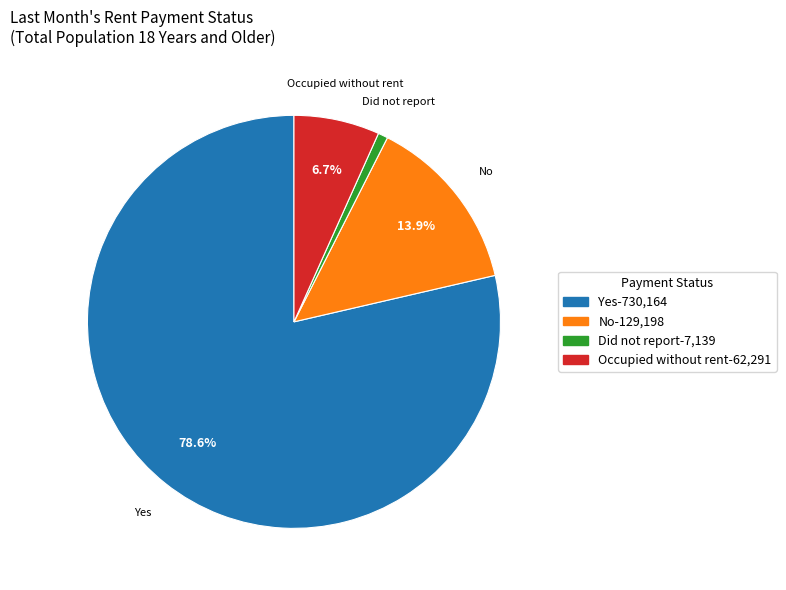

Is there any slice that represents more than half of the pie?

Yes